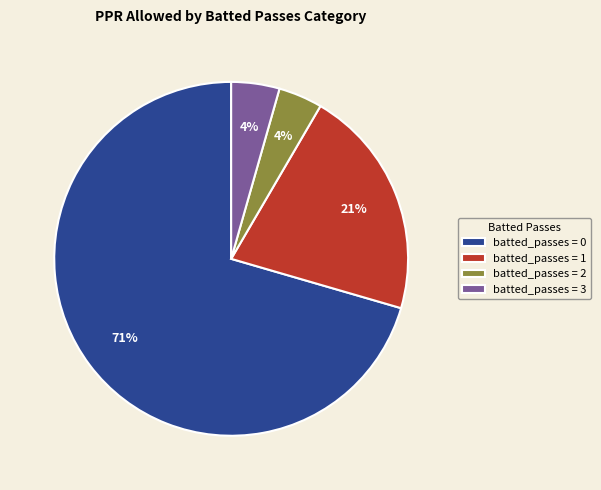

Which has a higher value, batted_passes = 0 or batted_passes = 2?

batted_passes = 0